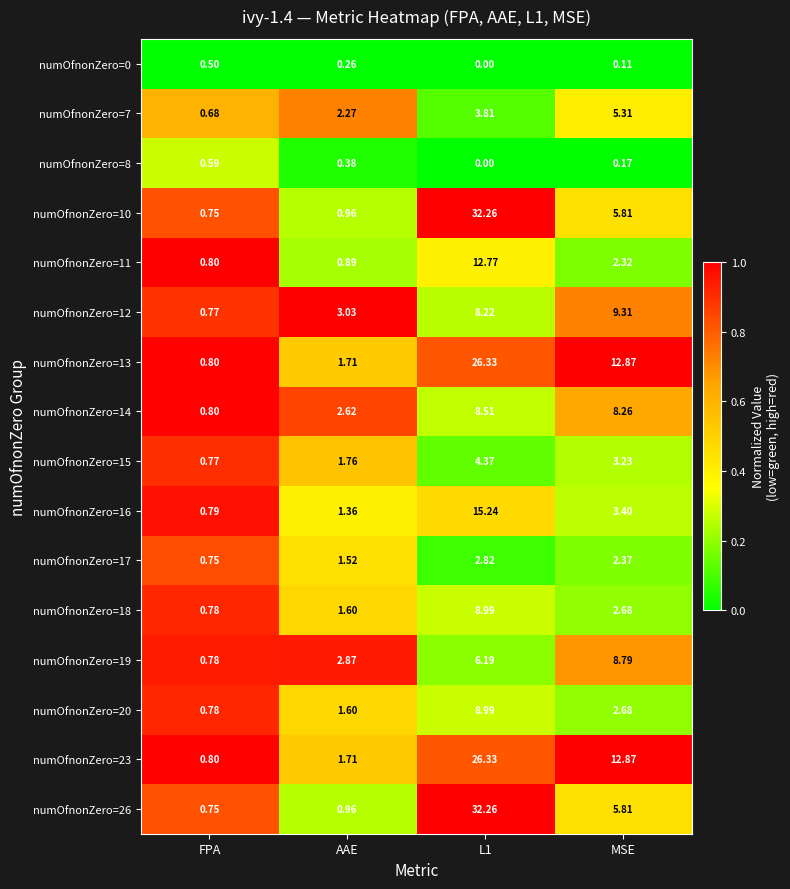

Is the value of numOfnonZero=12 at MSE greater than the value of numOfnonZero=23 at AAE?

Yes